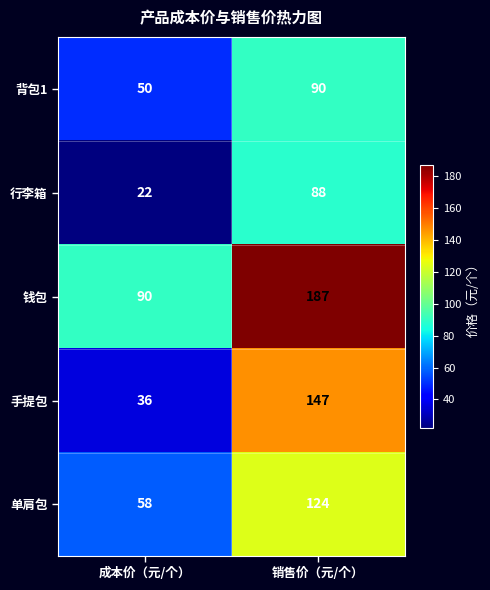

What is the sum of all 行李箱 values?

110